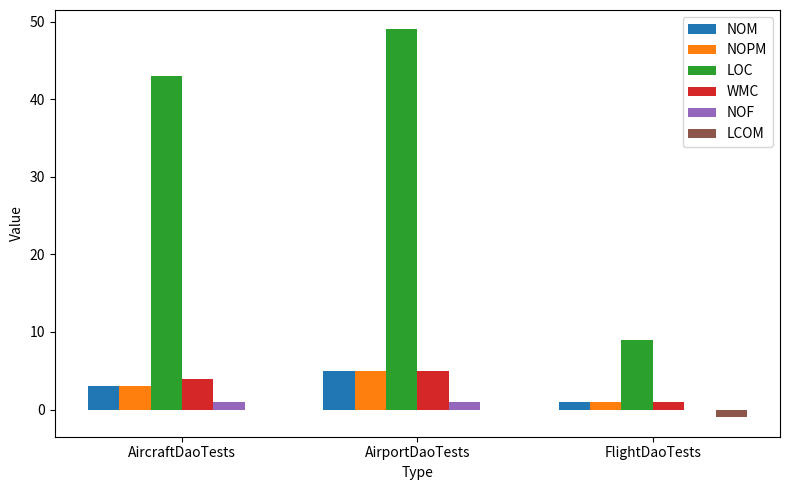

At which label is NOPM closest to 3?

AircraftDaoTests